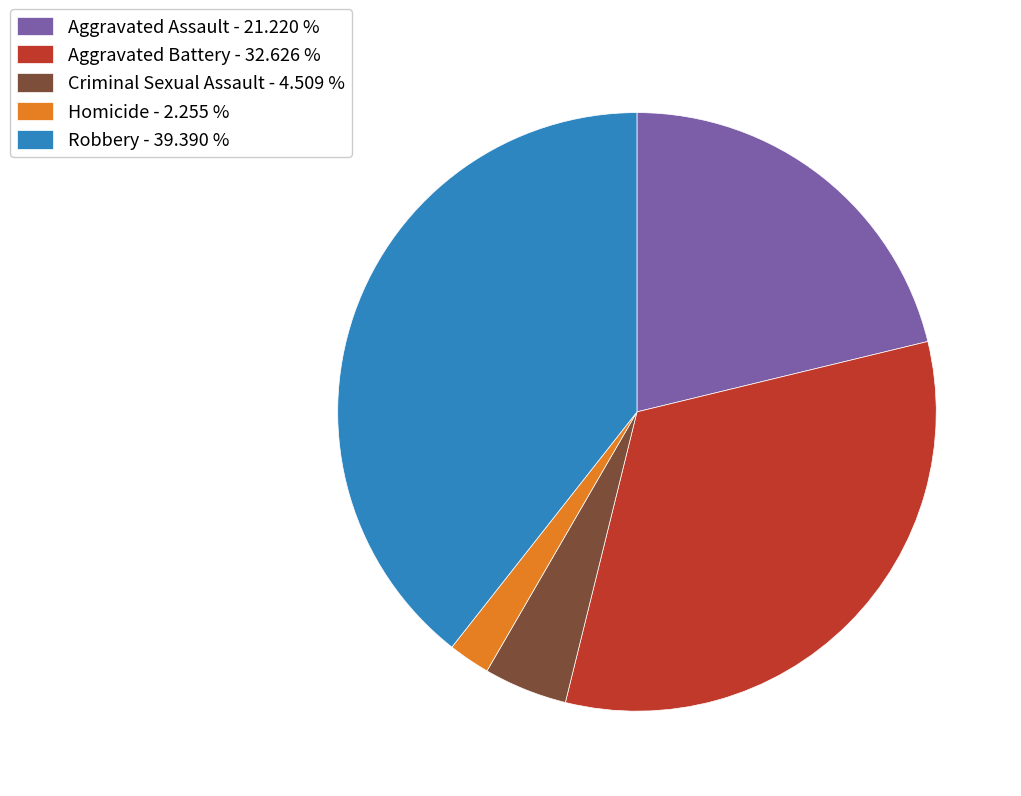

Which category has the smallest portion of the pie?

Homicide